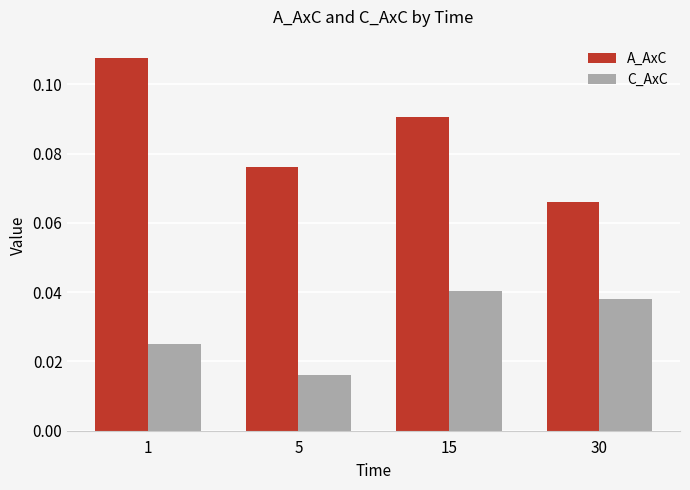

Where is C_AxC nearest to the value 0?

5